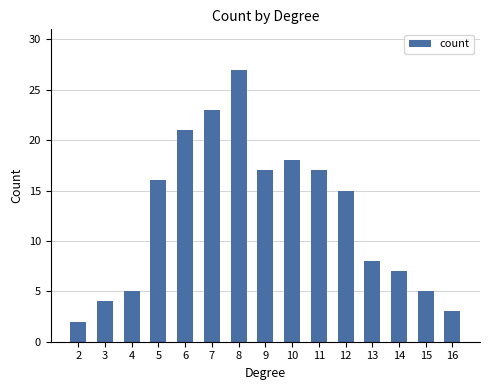

Does the chart contain stacked bars?

No